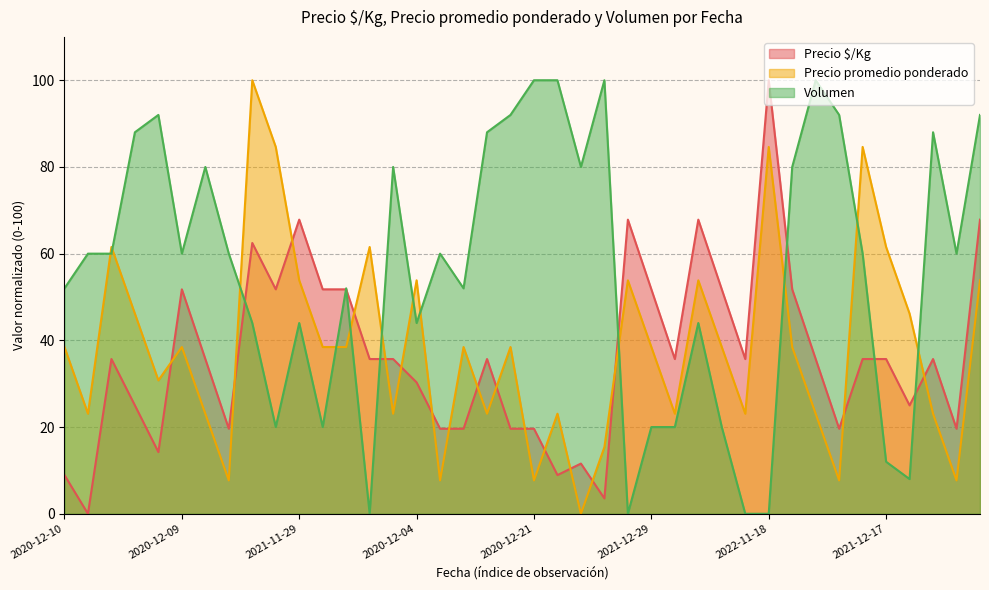

Does the chart display data point markers on the line(s)?

No